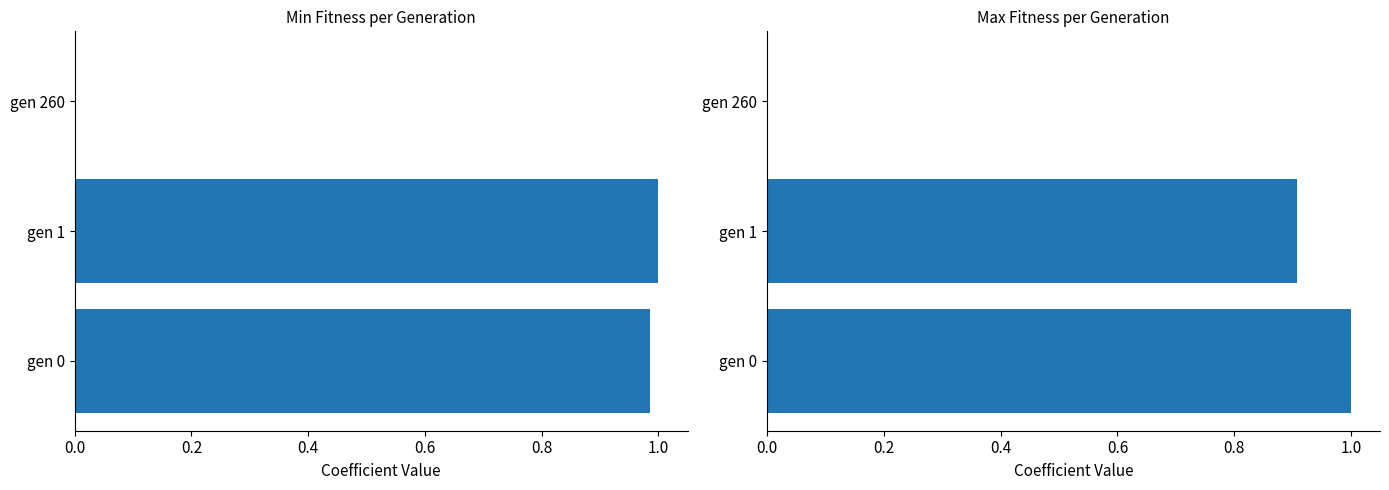

What is the difference between the highest and lowest values at gen 1?

0.1